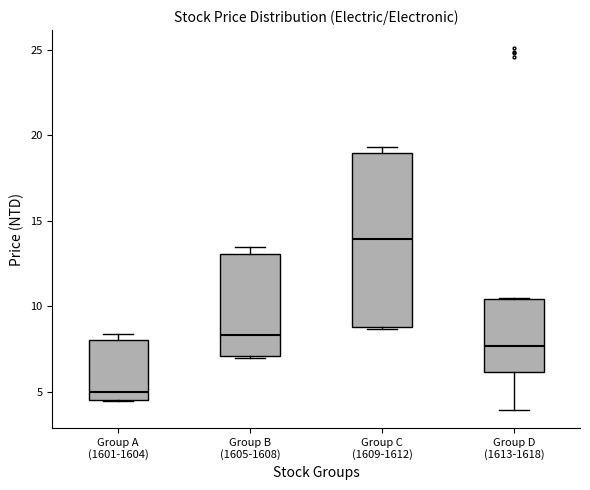

Comparing the boxes themselves (not the whiskers), which one is the tallest?

Group C (1609-1612)